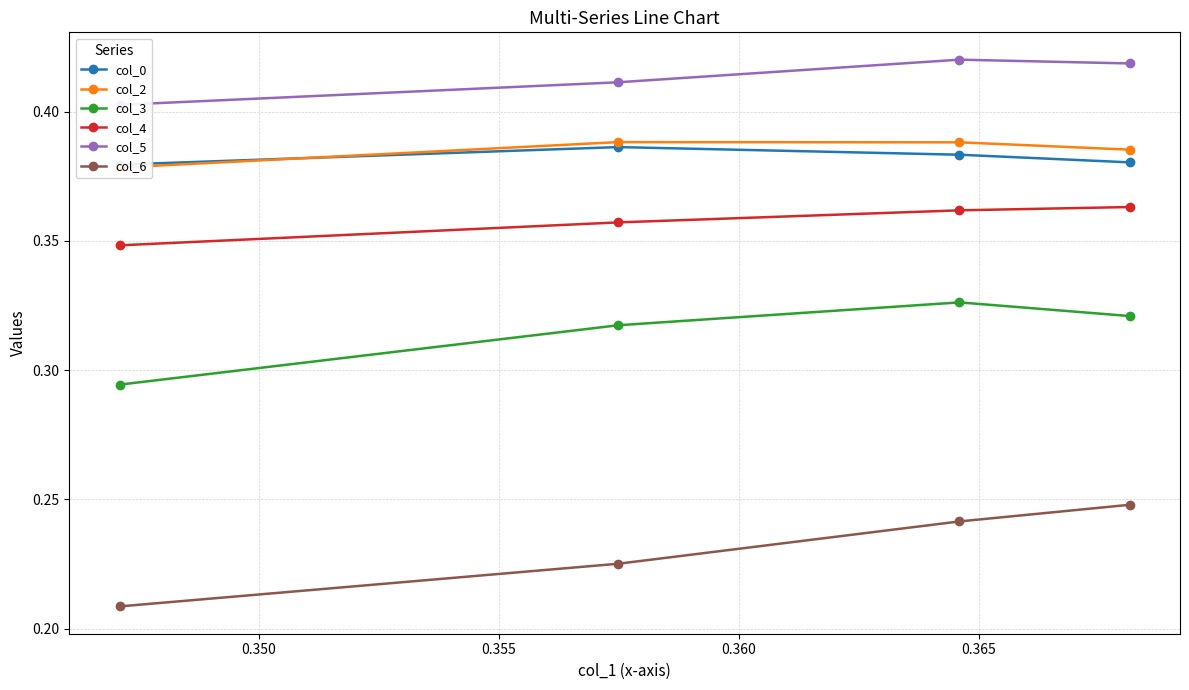

How many lines are shown in the chart?

6